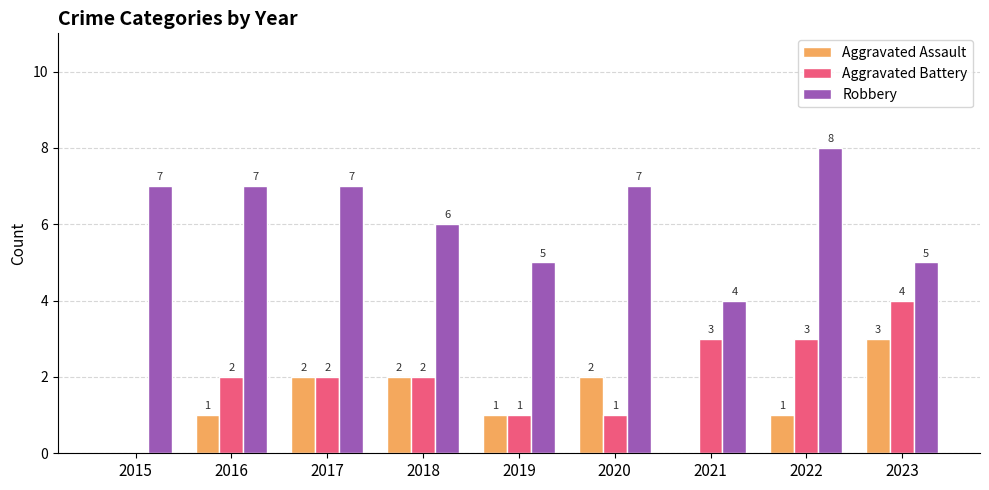

Reading left to right, list all the values displayed in this chart.

Aggravated Assault: 2015=0	2016=1	2017=2	2018=2	2019=1	2020=2	2021=0	2022=1	2023=3
Aggravated Battery: 2015=0	2016=2	2017=2	2018=2	2019=1	2020=1	2021=3	2022=3	2023=4
Robbery: 2015=7	2016=7	2017=7	2018=6	2019=5	2020=7	2021=4	2022=8	2023=5